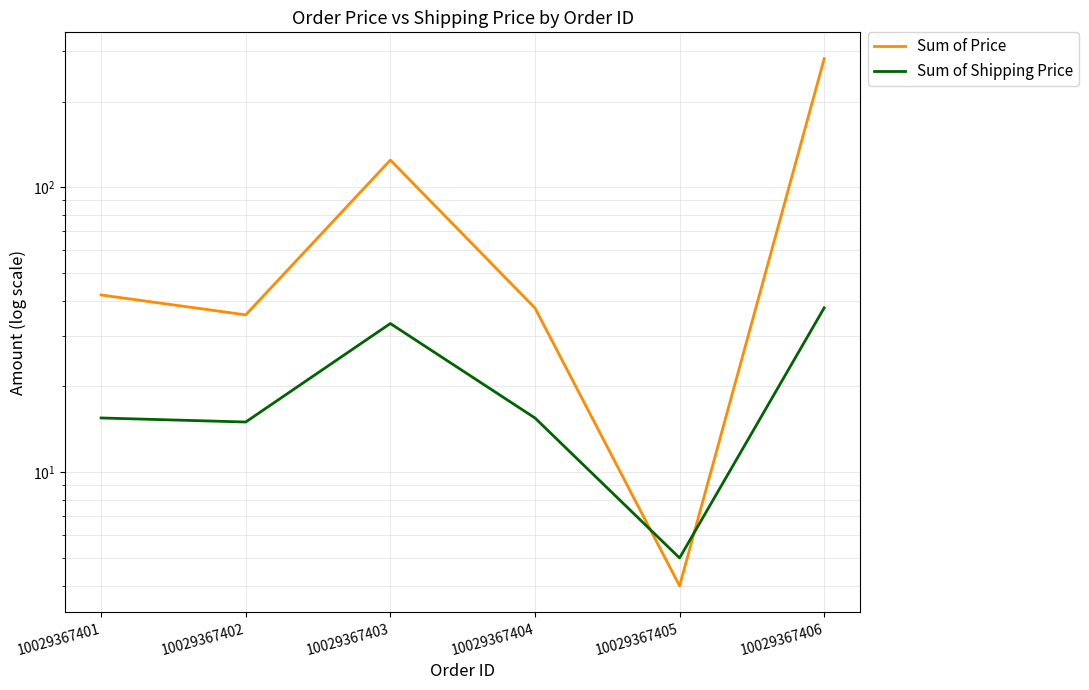

Which series ends up on top after the final intersection of Sum of Price and Sum of Shipping Price?

Sum of Price